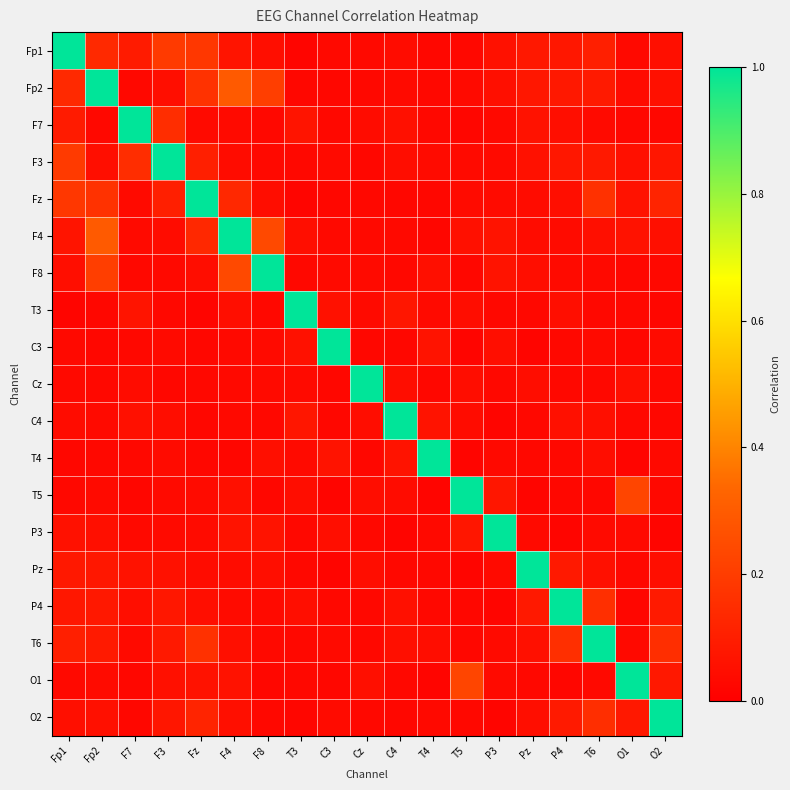

Reading left to right, what are all the values shown in this chart?

Fp1: Fp1=1.0	Fp2=0.1	F7=0.1	F3=0.2	Fz=0.2	F4=0.1	F8=0.0	T3=0.0	C3=0.0	Cz=0.0	C4=0.0	T4=0.0	T5=0.0	P3=0.1	Pz=0.1	P4=0.1	T6=0.1	O1=0.0	O2=0.1
Fp2: Fp1=0.1	Fp2=1.0	F7=0.0	F3=0.0	Fz=0.2	F4=0.3	F8=0.2	T3=0.0	C3=0.0	Cz=0.0	C4=0.0	T4=0.0	T5=0.0	P3=0.1	Pz=0.1	P4=0.1	T6=0.1	O1=0.0	O2=0.1
F7: Fp1=0.1	Fp2=0.0	F7=1.0	F3=0.2	Fz=0.0	F4=0.0	F8=0.0	T3=0.1	C3=0.0	Cz=0.0	C4=0.1	T4=0.0	T5=0.0	P3=0.0	Pz=0.1	P4=0.0	T6=0.0	O1=0.0	O2=0.0
F3: Fp1=0.2	Fp2=0.0	F7=0.2	F3=1.0	Fz=0.1	F4=0.0	F8=0.0	T3=0.0	C3=0.0	Cz=0.0	C4=0.0	T4=0.0	T5=0.0	P3=0.0	Pz=0.1	P4=0.1	T6=0.1	O1=0.1	O2=0.1
Fz: Fp1=0.2	Fp2=0.2	F7=0.0	F3=0.1	Fz=1.0	F4=0.1	F8=0.0	T3=0.0	C3=0.0	Cz=0.0	C4=0.0	T4=0.0	T5=0.0	P3=0.0	Pz=0.0	P4=0.0	T6=0.2	O1=0.1	O2=0.1
F4: Fp1=0.1	Fp2=0.3	F7=0.0	F3=0.0	Fz=0.1	F4=1.0	F8=0.2	T3=0.0	C3=0.0	Cz=0.0	C4=0.0	T4=0.0	T5=0.1	P3=0.1	Pz=0.0	P4=0.0	T6=0.1	O1=0.1	O2=0.1
F8: Fp1=0.0	Fp2=0.2	F7=0.0	F3=0.0	Fz=0.0	F4=0.2	F8=1.0	T3=0.0	C3=0.0	Cz=0.0	C4=0.0	T4=0.1	T5=0.0	P3=0.1	Pz=0.1	P4=0.0	T6=0.0	O1=0.0	O2=0.0
T3: Fp1=0.0	Fp2=0.0	F7=0.1	F3=0.0	Fz=0.0	F4=0.0	F8=0.0	T3=1.0	C3=0.1	Cz=0.0	C4=0.1	T4=0.0	T5=0.0	P3=0.0	Pz=0.0	P4=0.0	T6=0.0	O1=0.0	O2=0.0
C3: Fp1=0.0	Fp2=0.0	F7=0.0	F3=0.0	Fz=0.0	F4=0.0	F8=0.0	T3=0.1	C3=1.0	Cz=0.0	C4=0.0	T4=0.1	T5=0.0	P3=0.0	Pz=0.0	P4=0.0	T6=0.0	O1=0.0	O2=0.0
Cz: Fp1=0.0	Fp2=0.0	F7=0.0	F3=0.0	Fz=0.0	F4=0.0	F8=0.0	T3=0.0	C3=0.0	Cz=1.0	C4=0.0	T4=0.0	T5=0.0	P3=0.0	Pz=0.0	P4=0.0	T6=0.0	O1=0.1	O2=0.0
C4: Fp1=0.0	Fp2=0.0	F7=0.1	F3=0.0	Fz=0.0	F4=0.0	F8=0.0	T3=0.1	C3=0.0	Cz=0.0	C4=1.0	T4=0.1	T5=0.0	P3=0.0	Pz=0.0	P4=0.1	T6=0.1	O1=0.0	O2=0.0
T4: Fp1=0.0	Fp2=0.0	F7=0.0	F3=0.0	Fz=0.0	F4=0.0	F8=0.1	T3=0.0	C3=0.1	Cz=0.0	C4=0.1	T4=1.0	T5=0.0	P3=0.0	Pz=0.0	P4=0.0	T6=0.0	O1=0.0	O2=0.0
T5: Fp1=0.0	Fp2=0.0	F7=0.0	F3=0.0	Fz=0.0	F4=0.1	F8=0.0	T3=0.0	C3=0.0	Cz=0.0	C4=0.0	T4=0.0	T5=1.0	P3=0.1	Pz=0.0	P4=0.0	T6=0.0	O1=0.2	O2=0.0
P3: Fp1=0.1	Fp2=0.1	F7=0.0	F3=0.0	Fz=0.0	F4=0.1	F8=0.1	T3=0.0	C3=0.0	Cz=0.0	C4=0.0	T4=0.0	T5=0.1	P3=1.0	Pz=0.0	P4=0.0	T6=0.0	O1=0.0	O2=0.0
Pz: Fp1=0.1	Fp2=0.1	F7=0.1	F3=0.1	Fz=0.0	F4=0.0	F8=0.1	T3=0.0	C3=0.0	Cz=0.0	C4=0.0	T4=0.0	T5=0.0	P3=0.0	Pz=1.0	P4=0.1	T6=0.1	O1=0.0	O2=0.0
P4: Fp1=0.1	Fp2=0.1	F7=0.0	F3=0.1	Fz=0.0	F4=0.0	F8=0.0	T3=0.0	C3=0.0	Cz=0.0	C4=0.1	T4=0.0	T5=0.0	P3=0.0	Pz=0.1	P4=1.0	T6=0.2	O1=0.0	O2=0.1
T6: Fp1=0.1	Fp2=0.1	F7=0.0	F3=0.1	Fz=0.2	F4=0.1	F8=0.0	T3=0.0	C3=0.0	Cz=0.0	C4=0.1	T4=0.0	T5=0.0	P3=0.0	Pz=0.1	P4=0.2	T6=1.0	O1=0.0	O2=0.2
O1: Fp1=0.0	Fp2=0.0	F7=0.0	F3=0.1	Fz=0.1	F4=0.1	F8=0.0	T3=0.0	C3=0.0	Cz=0.1	C4=0.0	T4=0.0	T5=0.2	P3=0.0	Pz=0.0	P4=0.0	T6=0.0	O1=1.0	O2=0.1
O2: Fp1=0.1	Fp2=0.1	F7=0.0	F3=0.1	Fz=0.1	F4=0.1	F8=0.0	T3=0.0	C3=0.0	Cz=0.0	C4=0.0	T4=0.0	T5=0.0	P3=0.0	Pz=0.0	P4=0.1	T6=0.2	O1=0.1	O2=1.0